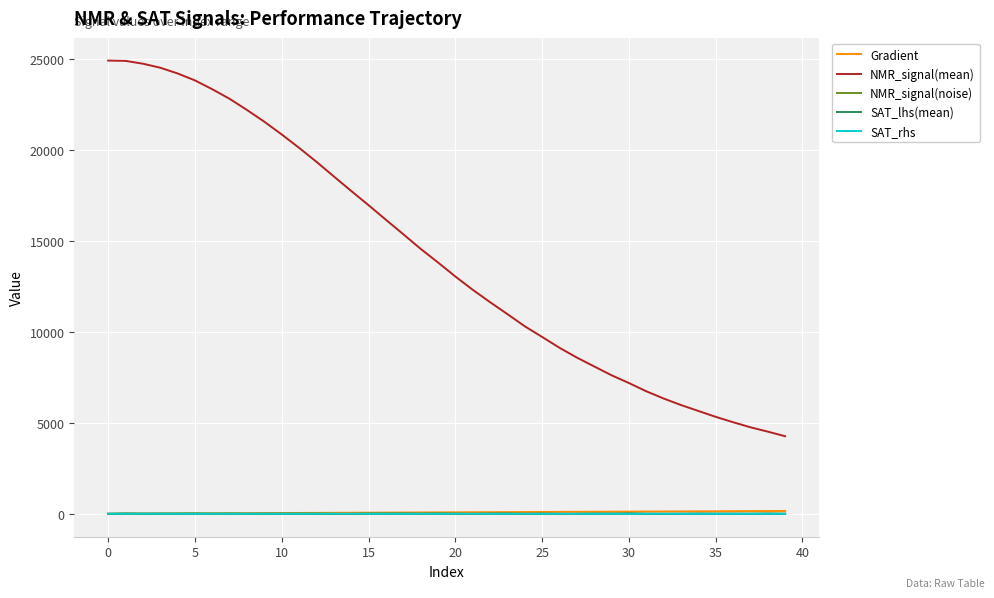

Which series has the largest total across all categories?

NMR_signal(mean)